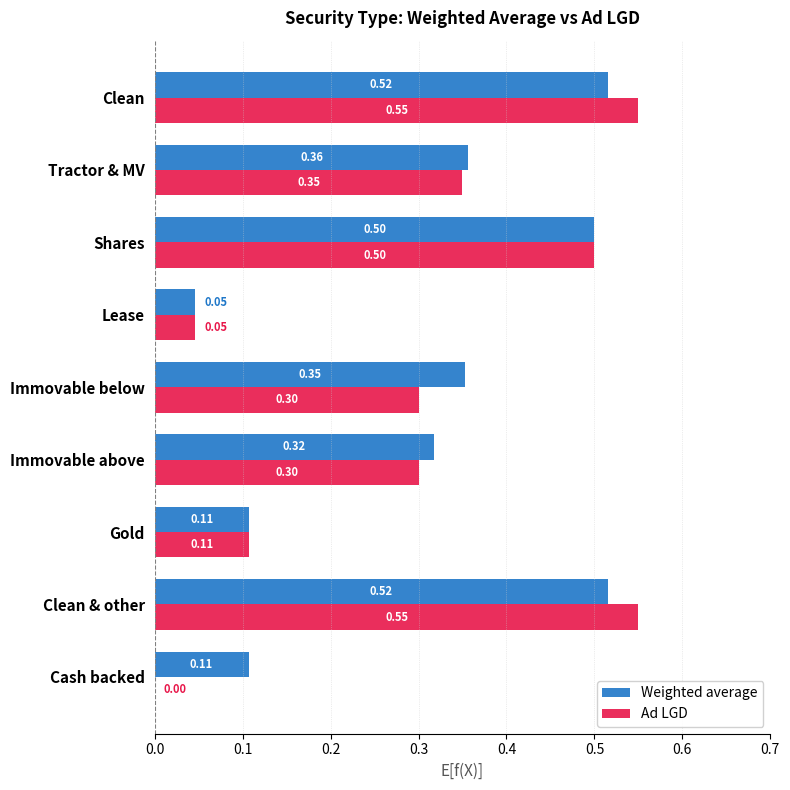

What is the total value across all series at Tractor & MV?

0.7